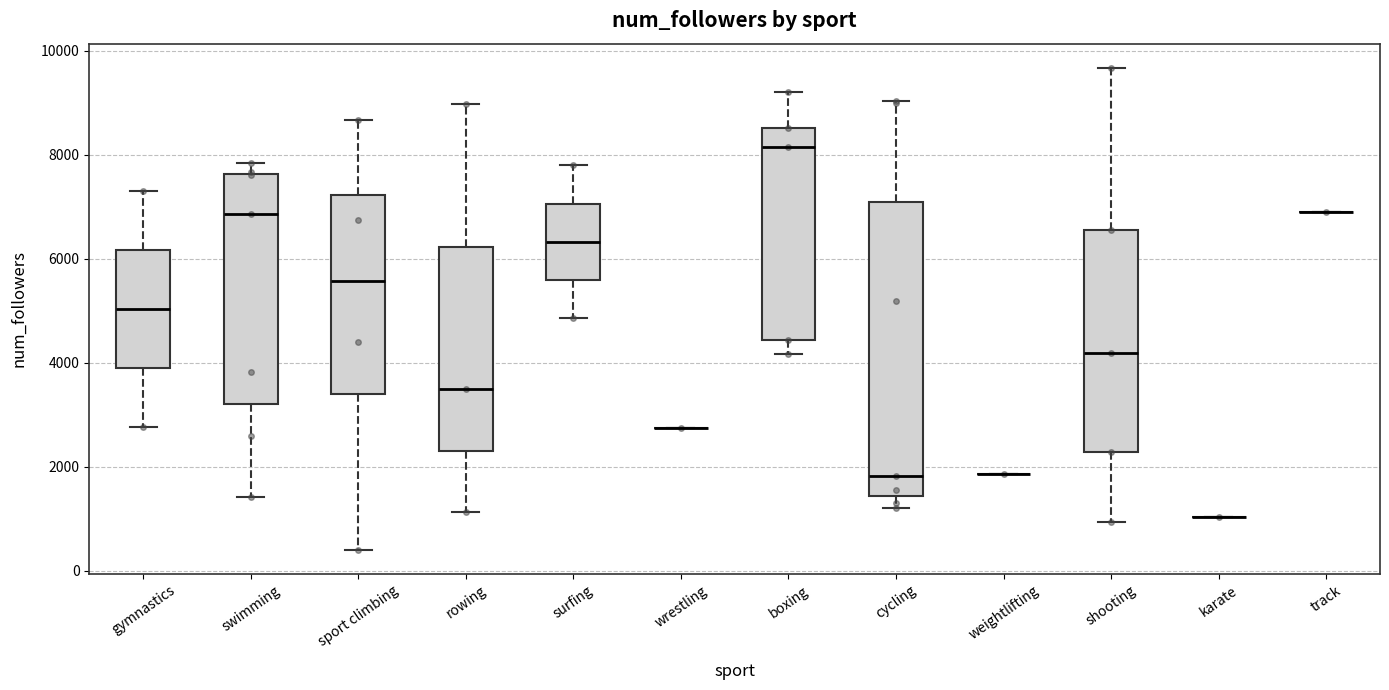

Where does the upper whisker of the box for swimming end on the y-axis? The values are not printed on the chart, so give them approximately, as read against the axis.

7800